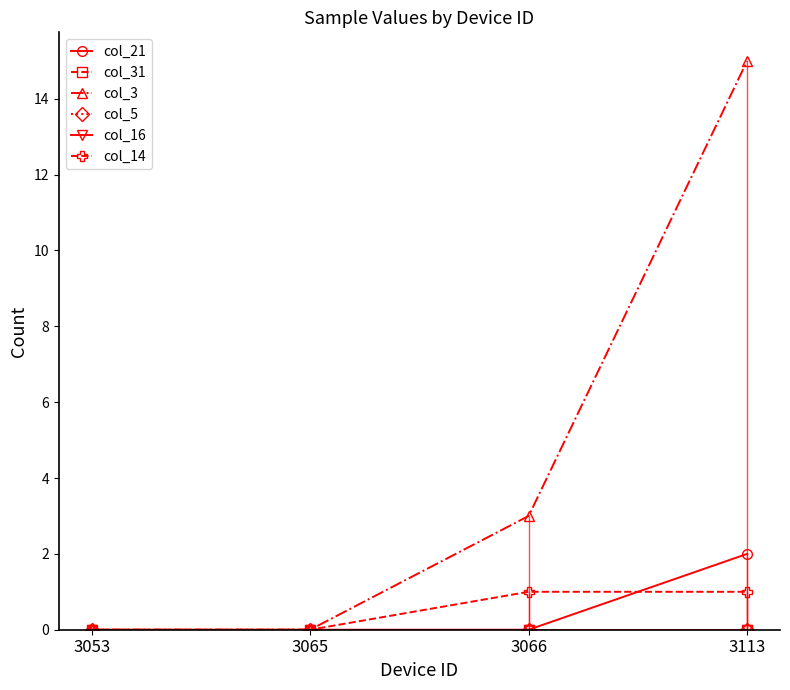

What is the total value across all series at 3113?

18